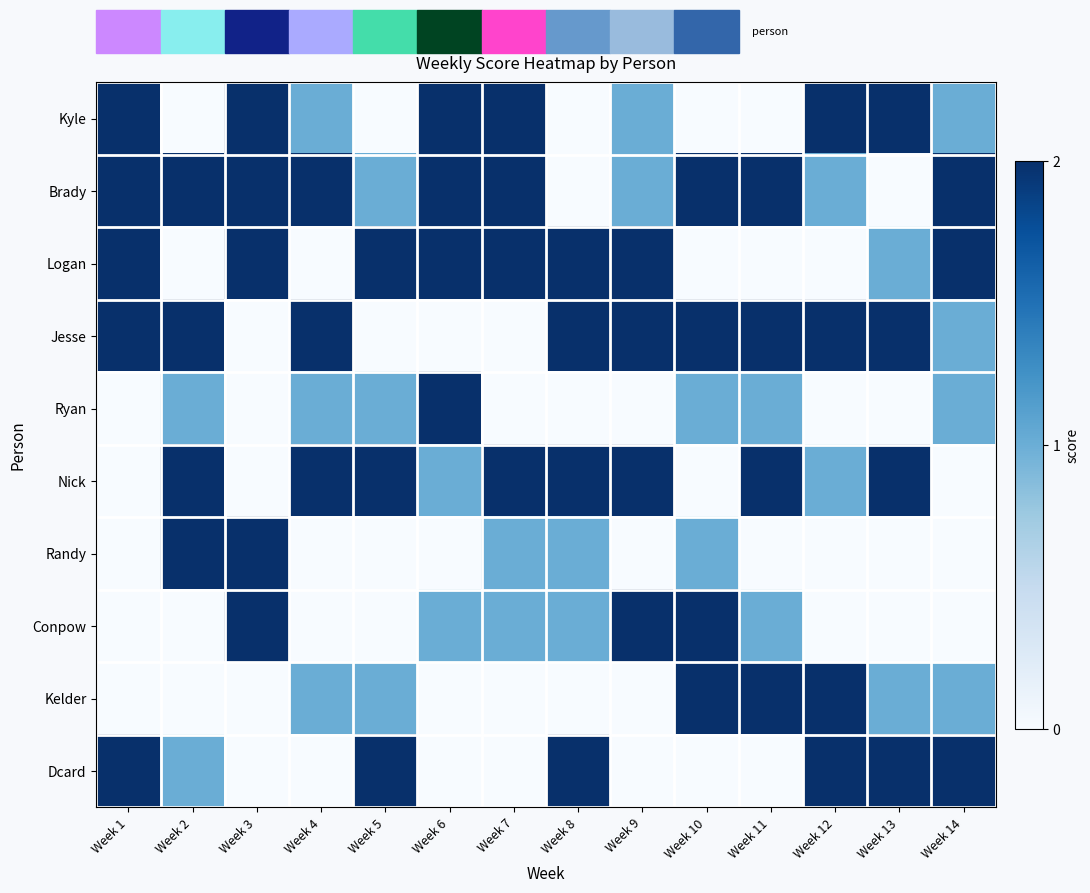

Which series has the largest range (max minus min)?

Kyle